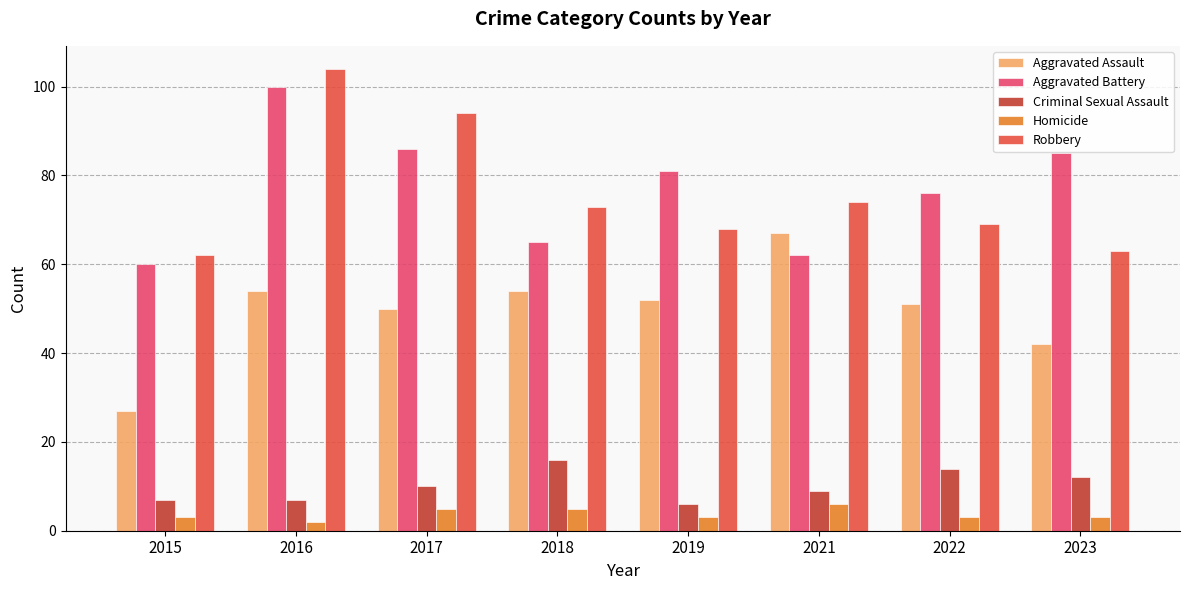

True or false: Robbery has a value of 74 at 2021.

True